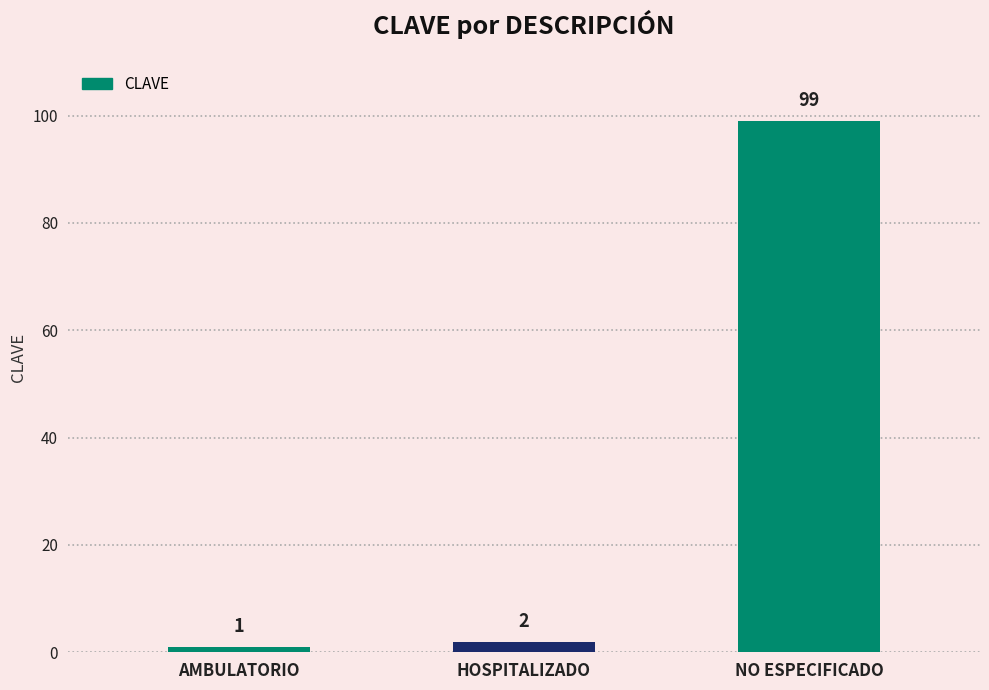

List the labels in order of value, largest first.

NO ESPECIFICADO, HOSPITALIZADO, AMBULATORIO